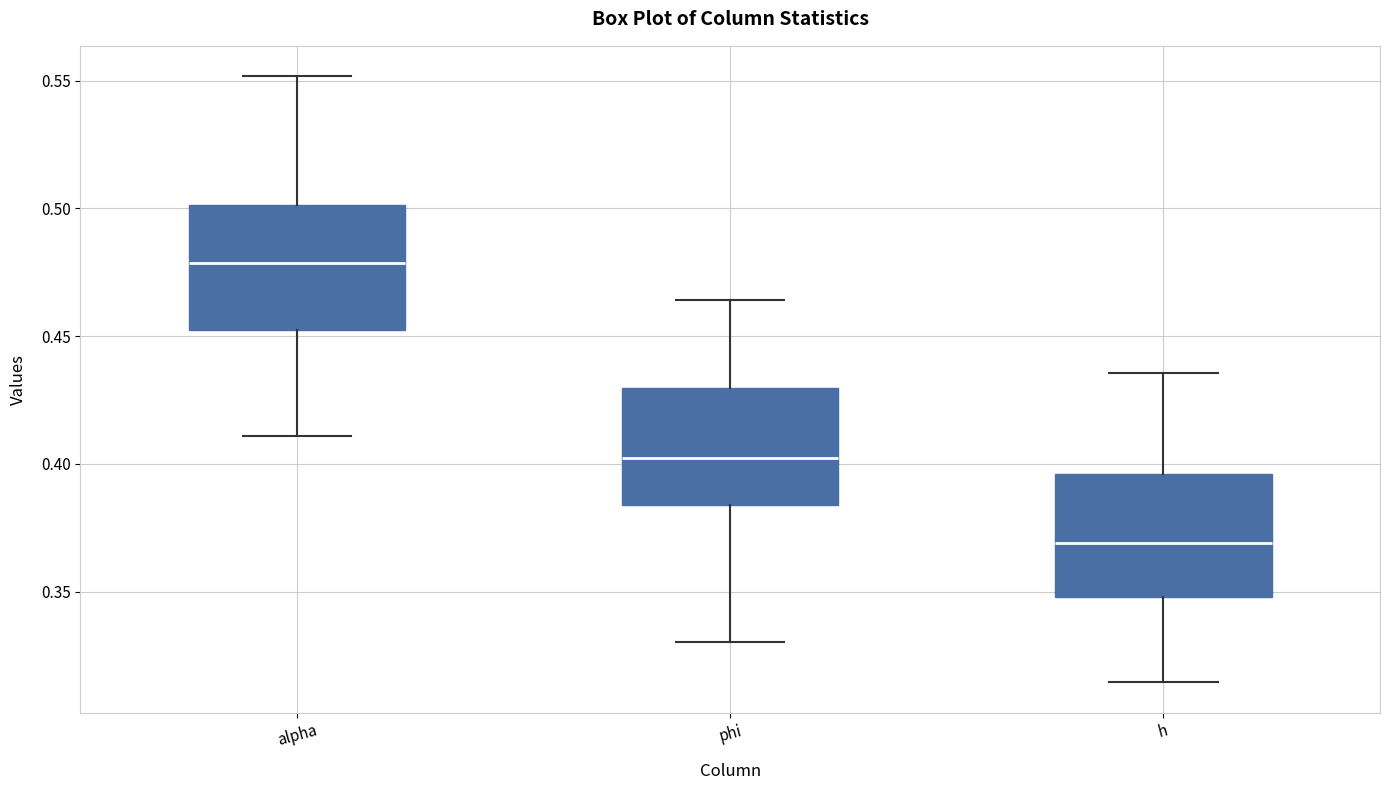

Where does the upper whisker of the box for alpha end on the y-axis? The values are not printed on the chart, so give them approximately, as read against the axis.

0.550